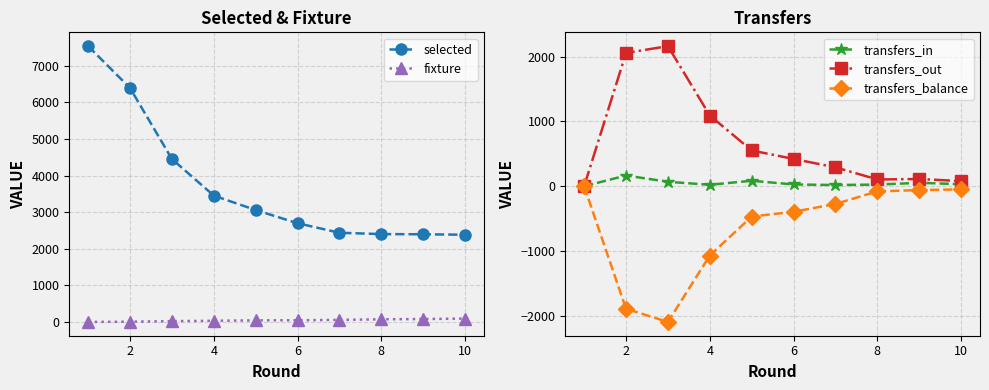

How many lines are shown in the chart?

5